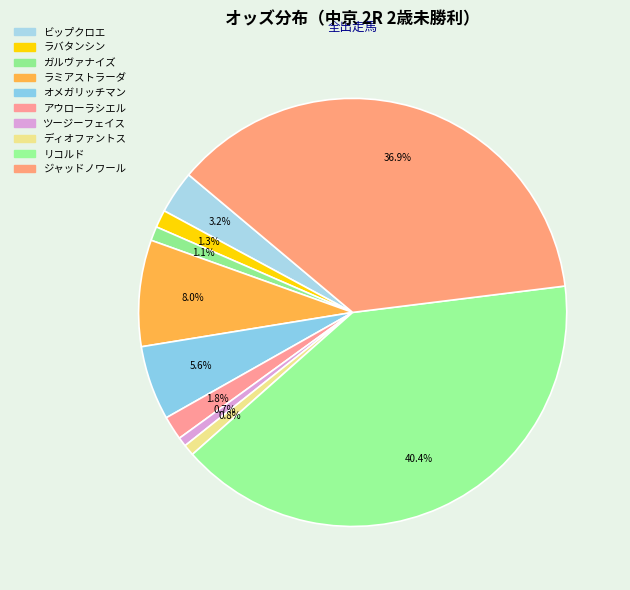

Is the sum of ツージーフェイス and アウローラシエル greater than half?

No